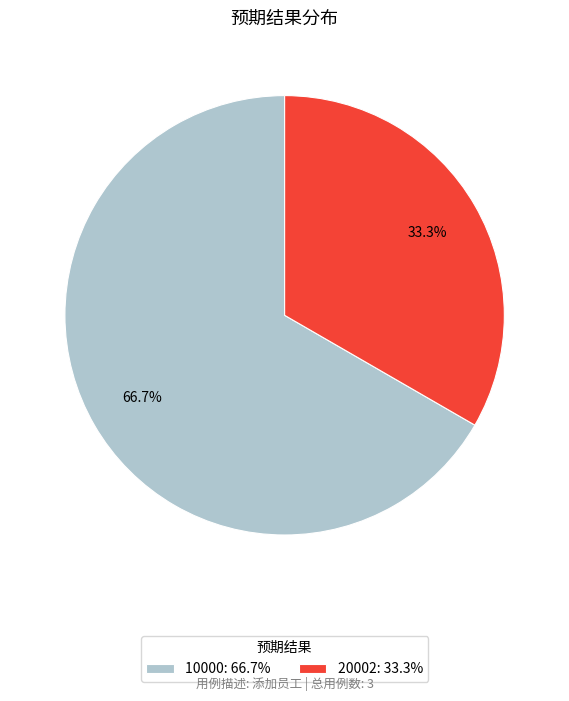

Count the number of slices in the pie.

2